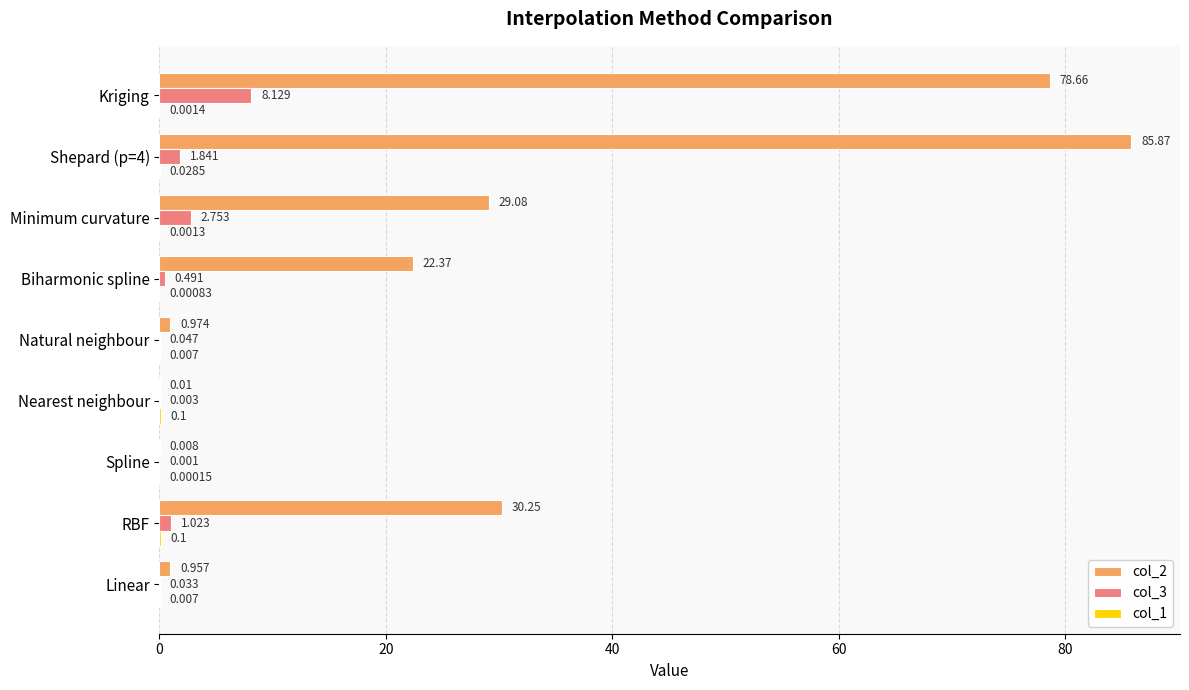

At which label is col_3 closest to 4?

Minimum curvature